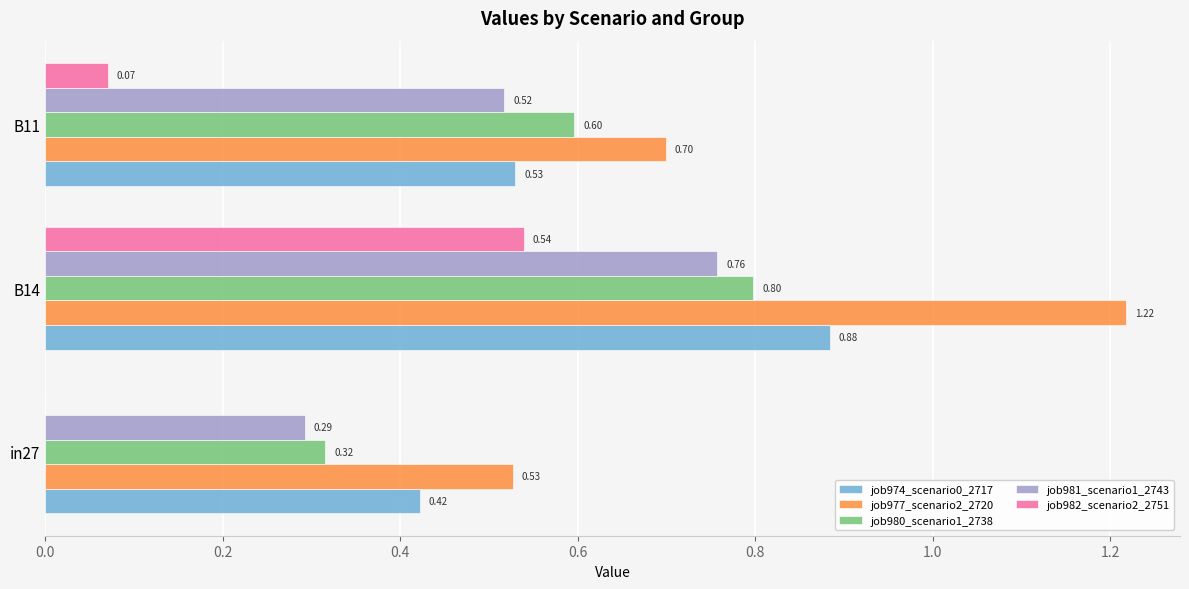

What is the average value of the job982_scenario2_2751 series?

0.2